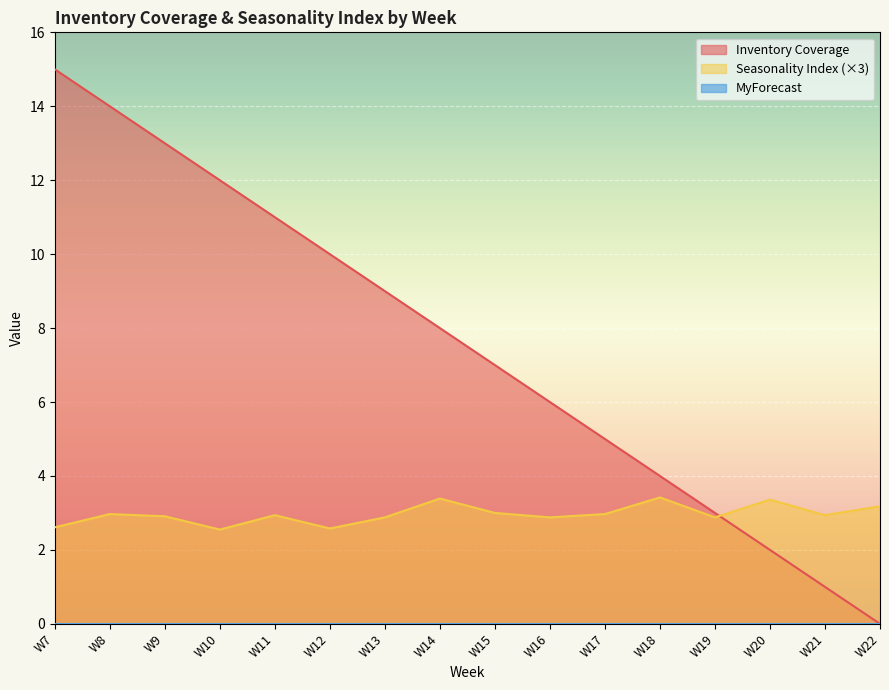

At which label is Seasonality Index closest to 2?

W10